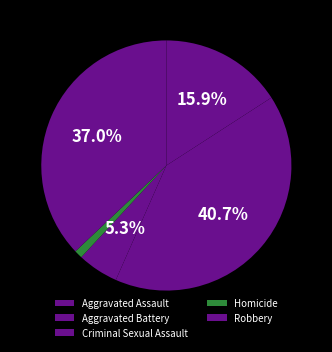

Which category has the biggest portion of the pie?

Aggravated Battery